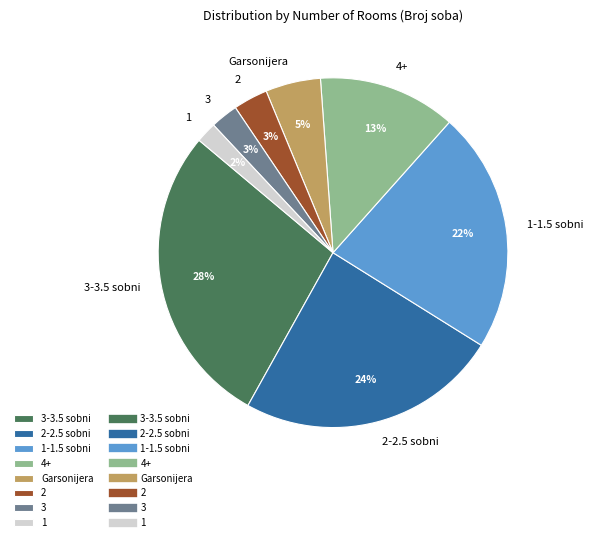

Is the sum of 3 and 1-1.5 sobni greater than half?

No